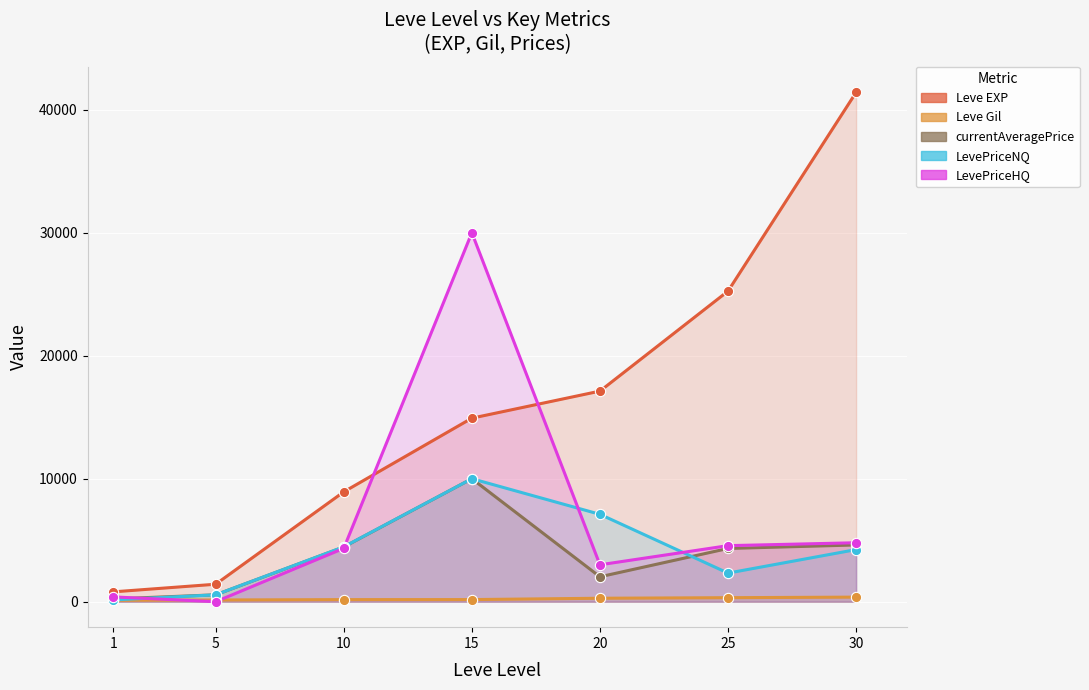

What are all the series names shown in the legend?

Leve EXP, Leve Gil, currentAveragePrice, LevePriceNQ, LevePriceHQ